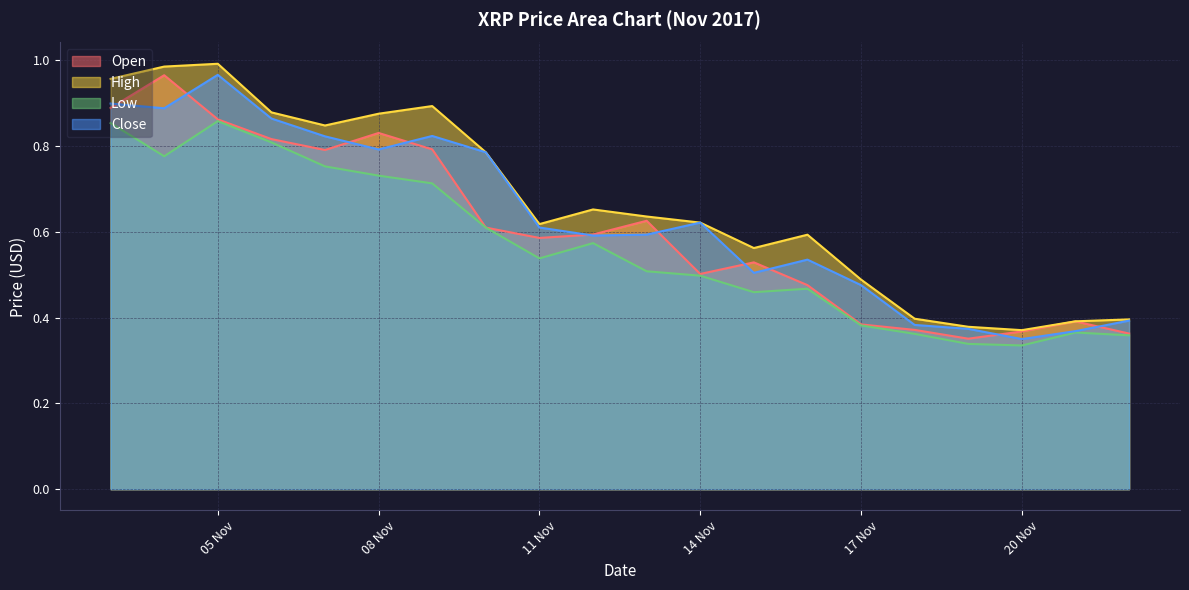

Count the number of categories in the chart.

20